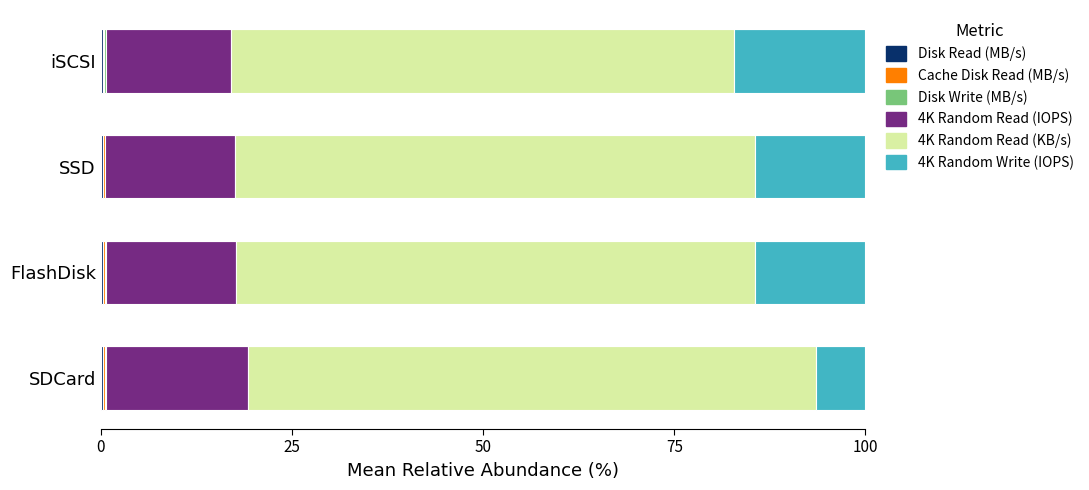

Count the number of data series in this chart.

6